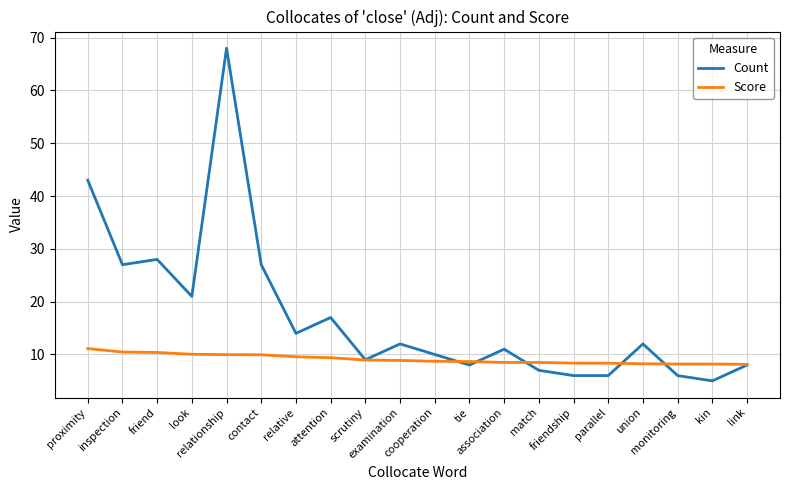

How many categories are shown in the chart?

20